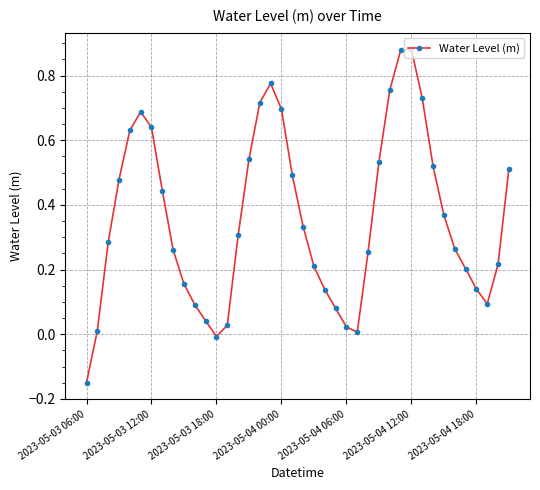

What is the difference between the maximum and minimum values?

1.0